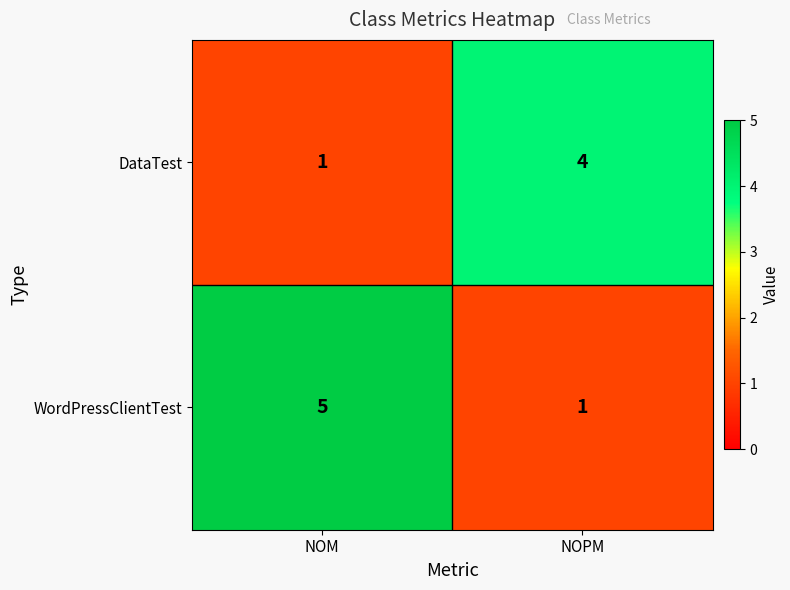

What is the approximate value of DataTest at NOPM?

4